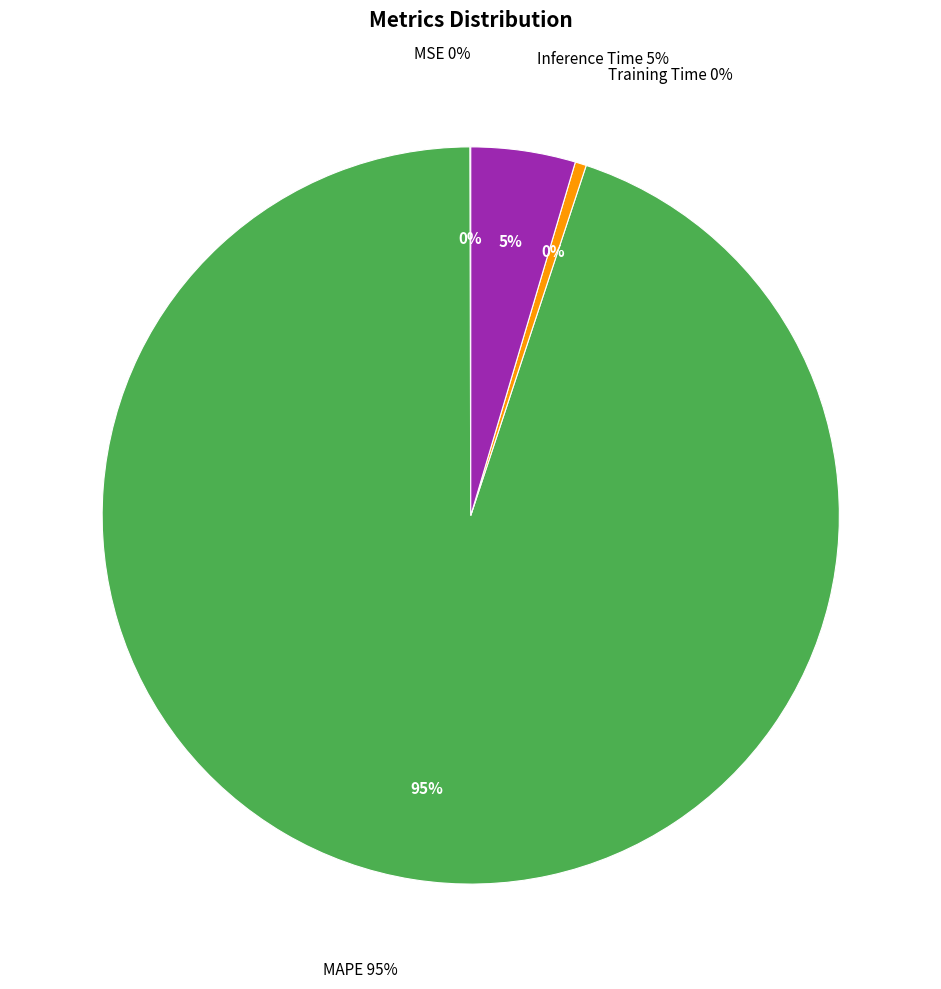

Which slice is the smallest?

MSE